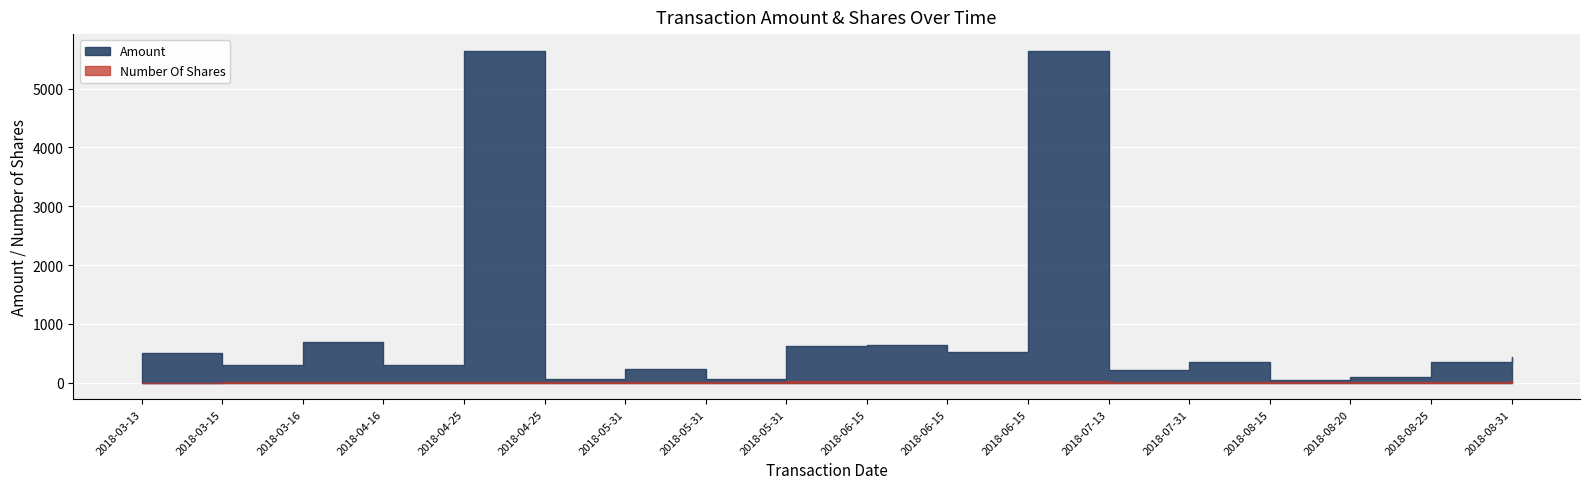

How many data points in Amount are less than 345?

8